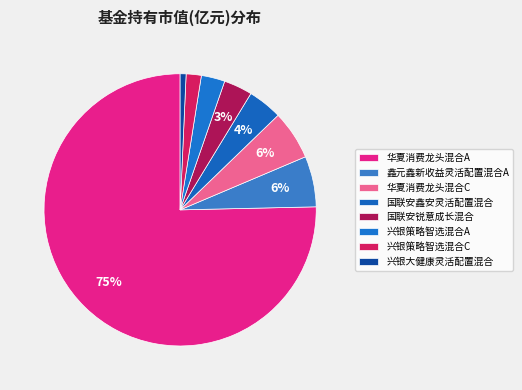

Is there any slice that represents more than half of the pie?

Yes